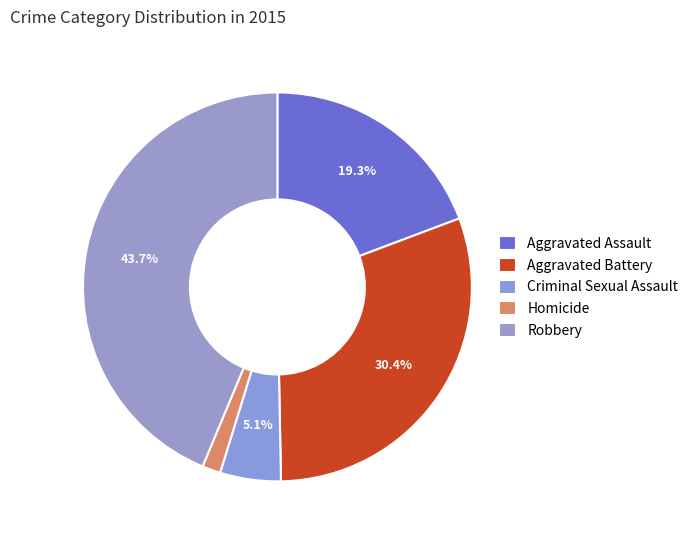

The Aggravated Assault slice represents 19% of the pie. True or false?

True